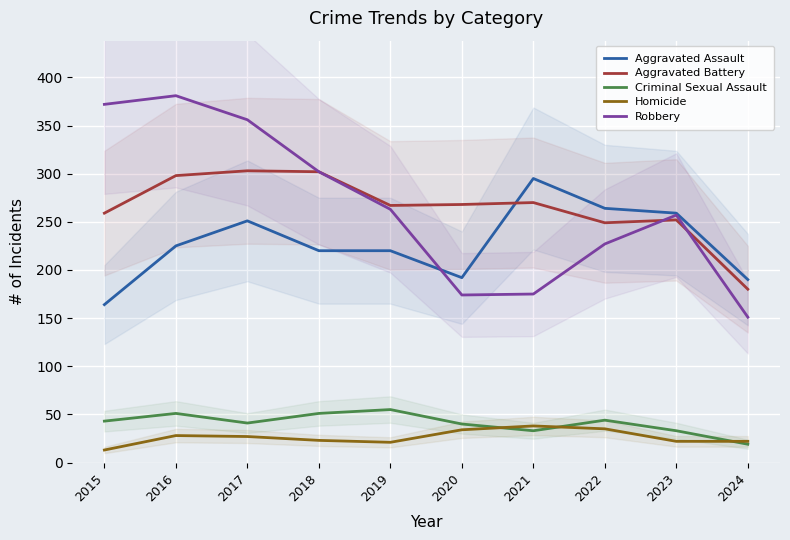

Where is the first local maximum for Robbery?

2016